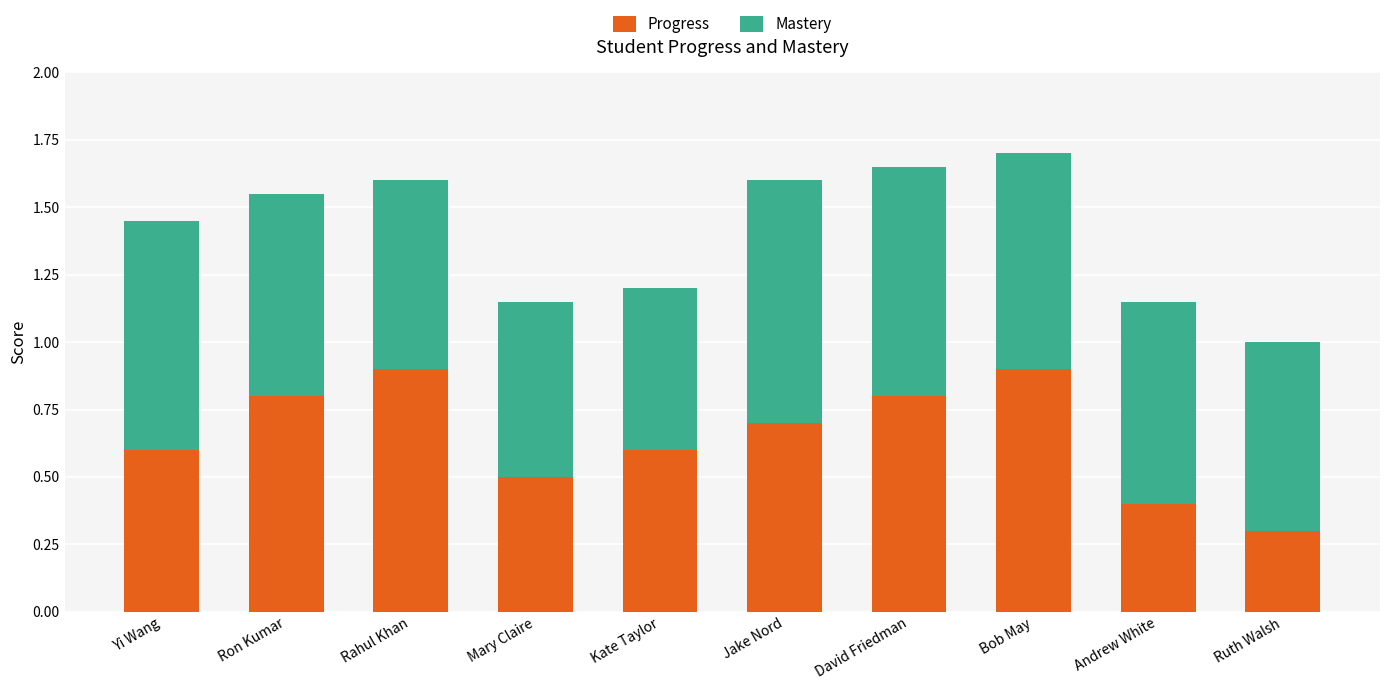

How many Progress values are between 0 and 1?

10